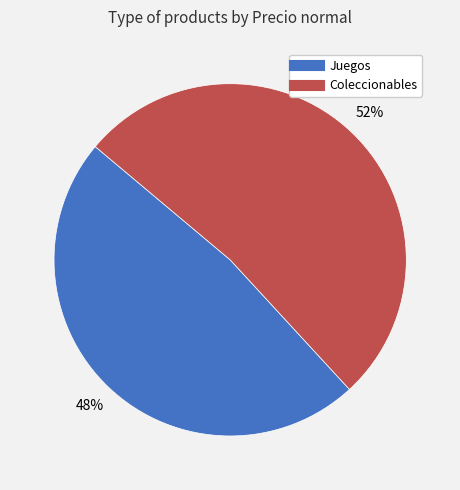

Is there any slice that represents more than half of the pie?

Yes